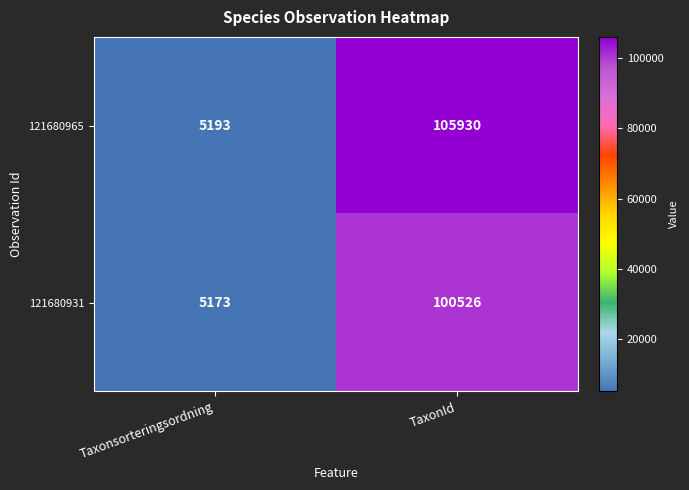

What is the smallest value displayed?

5173